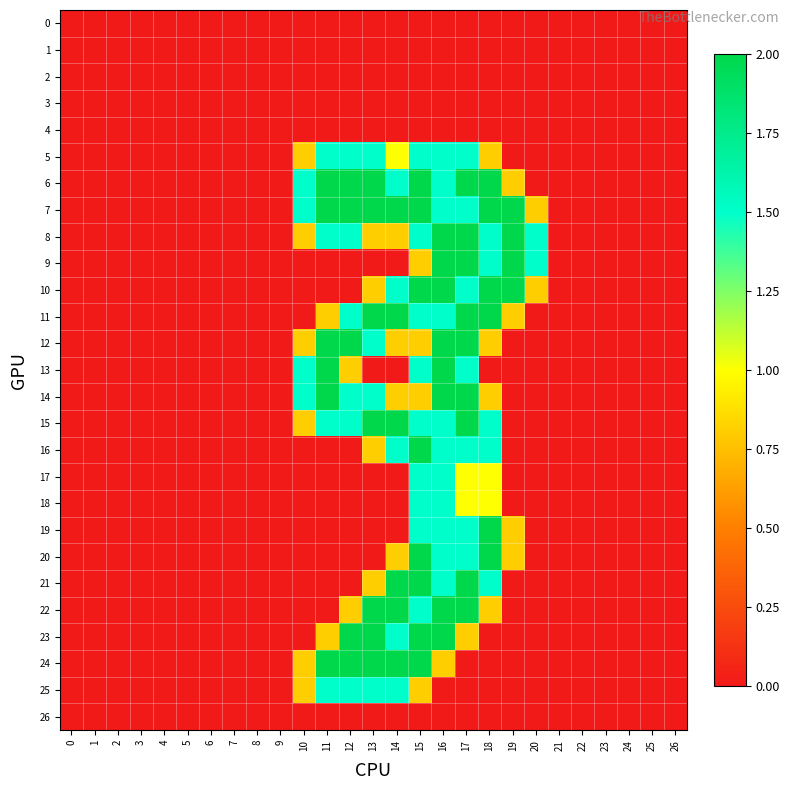

Reading right to left, what are all the values shown in this chart?

0: 26=0.0	25=0.0	24=0.0	23=0.0	22=0.0	21=0.0	20=0.0	19=0.0	18=0.0	17=0.0	16=0.0	15=0.0	14=0.0	13=0.0	12=0.0	11=0.0	10=0.0	9=0.0	8=0.0	7=0.0	6=0.0	5=0.0	4=0.0	3=0.0	2=0.0	1=0.0	0=0.0
1: 26=0.0	25=0.0	24=0.0	23=0.0	22=0.0	21=0.0	20=0.0	19=0.0	18=0.0	17=0.0	16=0.0	15=0.0	14=0.0	13=0.0	12=0.0	11=0.0	10=0.0	9=0.0	8=0.0	7=0.0	6=0.0	5=0.0	4=0.0	3=0.0	2=0.0	1=0.0	0=0.0
2: 26=0.0	25=0.0	24=0.0	23=0.0	22=0.0	21=0.0	20=0.0	19=0.0	18=0.0	17=0.0	16=0.0	15=0.0	14=0.0	13=0.0	12=0.0	11=0.0	10=0.0	9=0.0	8=0.0	7=0.0	6=0.0	5=0.0	4=0.0	3=0.0	2=0.0	1=0.0	0=0.0
3: 26=0.0	25=0.0	24=0.0	23=0.0	22=0.0	21=0.0	20=0.0	19=0.0	18=0.0	17=0.0	16=0.0	15=0.0	14=0.0	13=0.0	12=0.0	11=0.0	10=0.0	9=0.0	8=0.0	7=0.0	6=0.0	5=0.0	4=0.0	3=0.0	2=0.0	1=0.0	0=0.0
4: 26=0.0	25=0.0	24=0.0	23=0.0	22=0.0	21=0.0	20=0.0	19=0.0	18=0.0	17=0.0	16=0.0	15=0.0	14=0.0	13=0.0	12=0.0	11=0.0	10=0.0	9=0.0	8=0.0	7=0.0	6=0.0	5=0.0	4=0.0	3=0.0	2=0.0	1=0.0	0=0.0
5: 26=0.0	25=0.0	24=0.0	23=0.0	22=0.0	21=0.0	20=0.0	19=0.0	18=0.8	17=1.5	16=1.5	15=1.5	14=1.0	13=1.5	12=1.5	11=1.5	10=0.8	9=0.0	8=0.0	7=0.0	6=0.0	5=0.0	4=0.0	3=0.0	2=0.0	1=0.0	0=0.0
6: 26=0.0	25=0.0	24=0.0	23=0.0	22=0.0	21=0.0	20=0.0	19=0.8	18=2.0	17=2.0	16=1.5	15=2.0	14=1.5	13=2.0	12=2.0	11=2.0	10=1.5	9=0.0	8=0.0	7=0.0	6=0.0	5=0.0	4=0.0	3=0.0	2=0.0	1=0.0	0=0.0
7: 26=0.0	25=0.0	24=0.0	23=0.0	22=0.0	21=0.0	20=0.8	19=2.0	18=2.0	17=1.5	16=1.5	15=2.0	14=2.0	13=2.0	12=2.0	11=2.0	10=1.5	9=0.0	8=0.0	7=0.0	6=0.0	5=0.0	4=0.0	3=0.0	2=0.0	1=0.0	0=0.0
8: 26=0.0	25=0.0	24=0.0	23=0.0	22=0.0	21=0.0	20=1.5	19=2.0	18=1.5	17=2.0	16=2.0	15=1.5	14=0.8	13=0.8	12=1.5	11=1.5	10=0.8	9=0.0	8=0.0	7=0.0	6=0.0	5=0.0	4=0.0	3=0.0	2=0.0	1=0.0	0=0.0
9: 26=0.0	25=0.0	24=0.0	23=0.0	22=0.0	21=0.0	20=1.5	19=2.0	18=1.5	17=2.0	16=2.0	15=0.8	14=0.0	13=0.0	12=0.0	11=0.0	10=0.0	9=0.0	8=0.0	7=0.0	6=0.0	5=0.0	4=0.0	3=0.0	2=0.0	1=0.0	0=0.0
10: 26=0.0	25=0.0	24=0.0	23=0.0	22=0.0	21=0.0	20=0.8	19=2.0	18=2.0	17=1.5	16=2.0	15=2.0	14=1.5	13=0.8	12=0.0	11=0.0	10=0.0	9=0.0	8=0.0	7=0.0	6=0.0	5=0.0	4=0.0	3=0.0	2=0.0	1=0.0	0=0.0
11: 26=0.0	25=0.0	24=0.0	23=0.0	22=0.0	21=0.0	20=0.0	19=0.8	18=2.0	17=2.0	16=1.5	15=1.5	14=2.0	13=2.0	12=1.5	11=0.8	10=0.0	9=0.0	8=0.0	7=0.0	6=0.0	5=0.0	4=0.0	3=0.0	2=0.0	1=0.0	0=0.0
12: 26=0.0	25=0.0	24=0.0	23=0.0	22=0.0	21=0.0	20=0.0	19=0.0	18=0.8	17=2.0	16=2.0	15=0.8	14=0.8	13=1.5	12=2.0	11=2.0	10=0.8	9=0.0	8=0.0	7=0.0	6=0.0	5=0.0	4=0.0	3=0.0	2=0.0	1=0.0	0=0.0
13: 26=0.0	25=0.0	24=0.0	23=0.0	22=0.0	21=0.0	20=0.0	19=0.0	18=0.0	17=1.5	16=2.0	15=1.5	14=0.0	13=0.0	12=0.8	11=2.0	10=1.5	9=0.0	8=0.0	7=0.0	6=0.0	5=0.0	4=0.0	3=0.0	2=0.0	1=0.0	0=0.0
14: 26=0.0	25=0.0	24=0.0	23=0.0	22=0.0	21=0.0	20=0.0	19=0.0	18=0.8	17=2.0	16=2.0	15=0.8	14=0.8	13=1.5	12=1.5	11=2.0	10=1.5	9=0.0	8=0.0	7=0.0	6=0.0	5=0.0	4=0.0	3=0.0	2=0.0	1=0.0	0=0.0
15: 26=0.0	25=0.0	24=0.0	23=0.0	22=0.0	21=0.0	20=0.0	19=0.0	18=1.5	17=2.0	16=1.5	15=1.5	14=2.0	13=2.0	12=1.5	11=1.5	10=0.8	9=0.0	8=0.0	7=0.0	6=0.0	5=0.0	4=0.0	3=0.0	2=0.0	1=0.0	0=0.0
16: 26=0.0	25=0.0	24=0.0	23=0.0	22=0.0	21=0.0	20=0.0	19=0.0	18=1.5	17=1.5	16=1.5	15=2.0	14=1.5	13=0.8	12=0.0	11=0.0	10=0.0	9=0.0	8=0.0	7=0.0	6=0.0	5=0.0	4=0.0	3=0.0	2=0.0	1=0.0	0=0.0
17: 26=0.0	25=0.0	24=0.0	23=0.0	22=0.0	21=0.0	20=0.0	19=0.0	18=1.0	17=1.0	16=1.5	15=1.5	14=0.0	13=0.0	12=0.0	11=0.0	10=0.0	9=0.0	8=0.0	7=0.0	6=0.0	5=0.0	4=0.0	3=0.0	2=0.0	1=0.0	0=0.0
18: 26=0.0	25=0.0	24=0.0	23=0.0	22=0.0	21=0.0	20=0.0	19=0.0	18=1.0	17=1.0	16=1.5	15=1.5	14=0.0	13=0.0	12=0.0	11=0.0	10=0.0	9=0.0	8=0.0	7=0.0	6=0.0	5=0.0	4=0.0	3=0.0	2=0.0	1=0.0	0=0.0
19: 26=0.0	25=0.0	24=0.0	23=0.0	22=0.0	21=0.0	20=0.0	19=0.8	18=2.0	17=1.5	16=1.5	15=1.5	14=0.0	13=0.0	12=0.0	11=0.0	10=0.0	9=0.0	8=0.0	7=0.0	6=0.0	5=0.0	4=0.0	3=0.0	2=0.0	1=0.0	0=0.0
20: 26=0.0	25=0.0	24=0.0	23=0.0	22=0.0	21=0.0	20=0.0	19=0.8	18=2.0	17=1.5	16=1.5	15=2.0	14=0.8	13=0.0	12=0.0	11=0.0	10=0.0	9=0.0	8=0.0	7=0.0	6=0.0	5=0.0	4=0.0	3=0.0	2=0.0	1=0.0	0=0.0
21: 26=0.0	25=0.0	24=0.0	23=0.0	22=0.0	21=0.0	20=0.0	19=0.0	18=1.5	17=2.0	16=1.5	15=2.0	14=2.0	13=0.8	12=0.0	11=0.0	10=0.0	9=0.0	8=0.0	7=0.0	6=0.0	5=0.0	4=0.0	3=0.0	2=0.0	1=0.0	0=0.0
22: 26=0.0	25=0.0	24=0.0	23=0.0	22=0.0	21=0.0	20=0.0	19=0.0	18=0.8	17=2.0	16=2.0	15=1.5	14=2.0	13=2.0	12=0.8	11=0.0	10=0.0	9=0.0	8=0.0	7=0.0	6=0.0	5=0.0	4=0.0	3=0.0	2=0.0	1=0.0	0=0.0
23: 26=0.0	25=0.0	24=0.0	23=0.0	22=0.0	21=0.0	20=0.0	19=0.0	18=0.0	17=0.8	16=2.0	15=2.0	14=1.5	13=2.0	12=2.0	11=0.8	10=0.0	9=0.0	8=0.0	7=0.0	6=0.0	5=0.0	4=0.0	3=0.0	2=0.0	1=0.0	0=0.0
24: 26=0.0	25=0.0	24=0.0	23=0.0	22=0.0	21=0.0	20=0.0	19=0.0	18=0.0	17=0.0	16=0.8	15=2.0	14=2.0	13=2.0	12=2.0	11=2.0	10=0.8	9=0.0	8=0.0	7=0.0	6=0.0	5=0.0	4=0.0	3=0.0	2=0.0	1=0.0	0=0.0
25: 26=0.0	25=0.0	24=0.0	23=0.0	22=0.0	21=0.0	20=0.0	19=0.0	18=0.0	17=0.0	16=0.0	15=0.8	14=1.5	13=1.5	12=1.5	11=1.5	10=0.8	9=0.0	8=0.0	7=0.0	6=0.0	5=0.0	4=0.0	3=0.0	2=0.0	1=0.0	0=0.0
26: 26=0.0	25=0.0	24=0.0	23=0.0	22=0.0	21=0.0	20=0.0	19=0.0	18=0.0	17=0.0	16=0.0	15=0.0	14=0.0	13=0.0	12=0.0	11=0.0	10=0.0	9=0.0	8=0.0	7=0.0	6=0.0	5=0.0	4=0.0	3=0.0	2=0.0	1=0.0	0=0.0